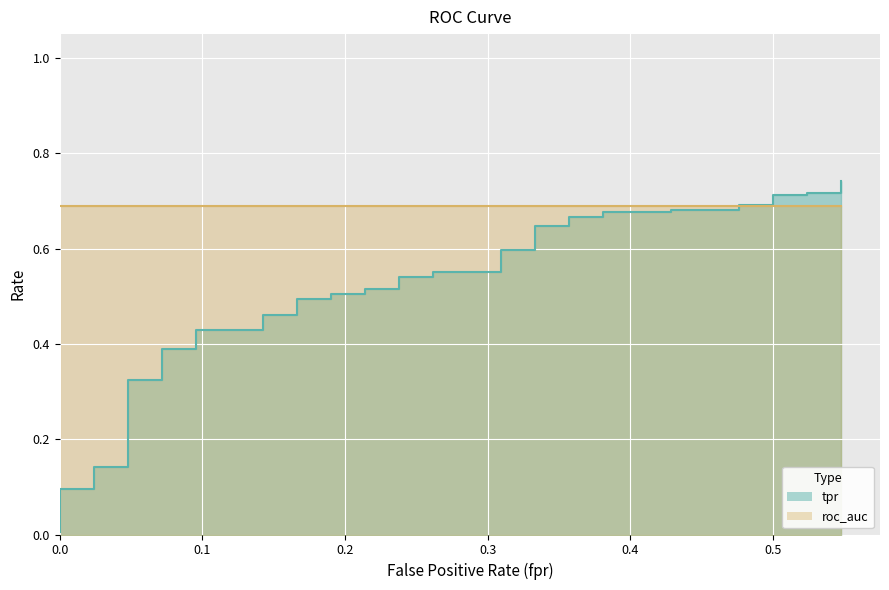

The value at 0.2 is 0.1. True or false?

False